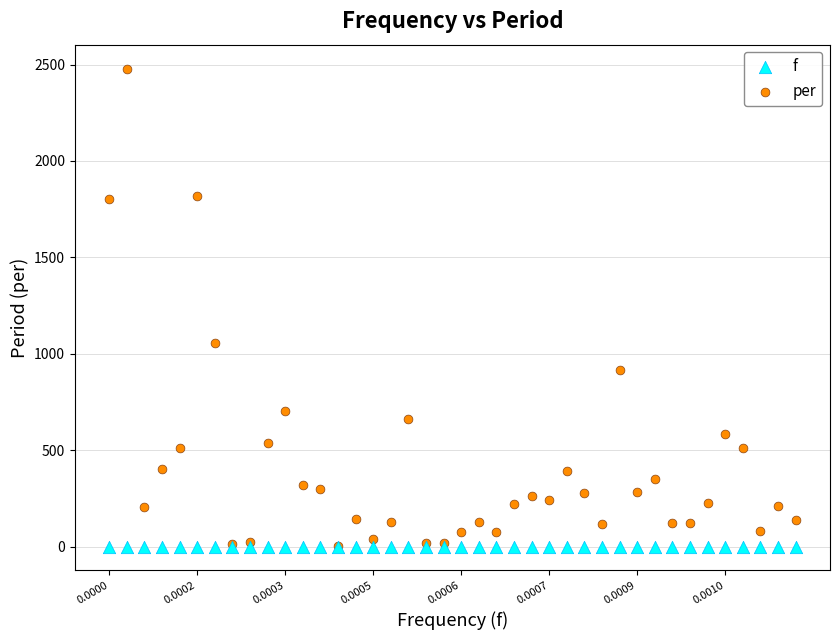

Across all series, what Y value is closest to 1239?

1058.3